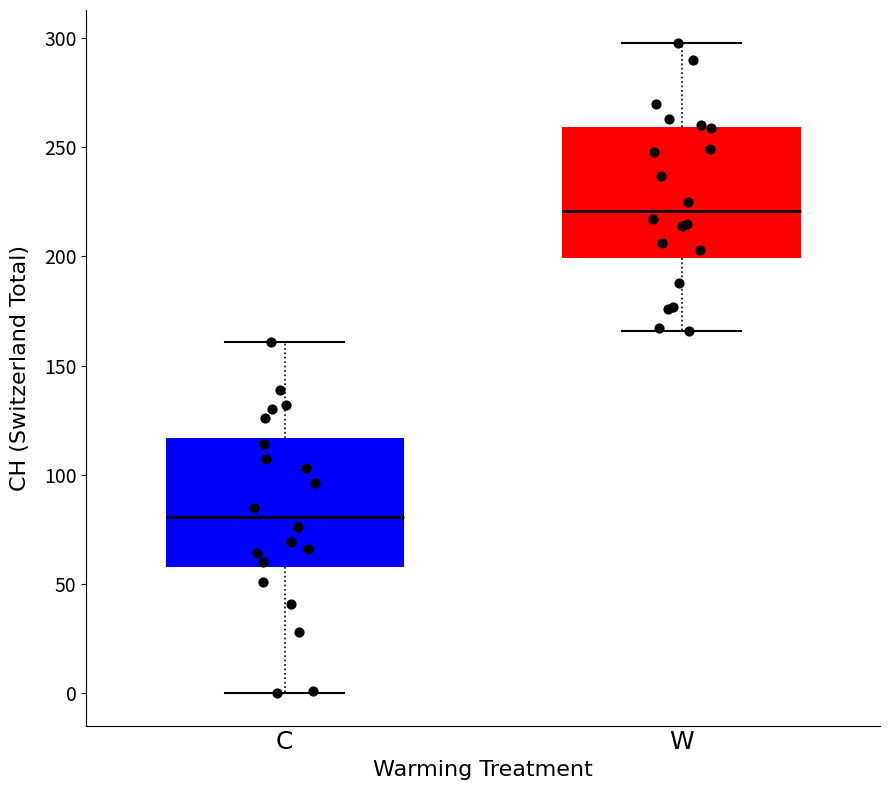

Which box's median line is the highest?

W